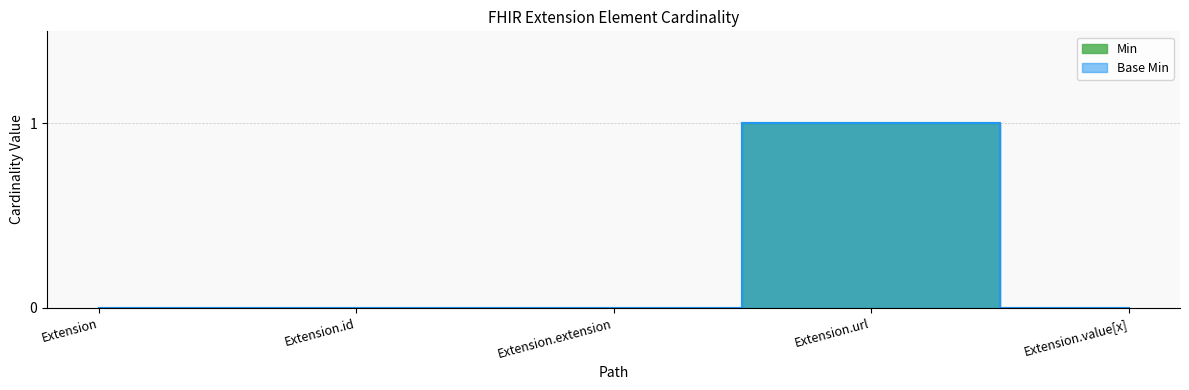

What position from the right is Extension?

5